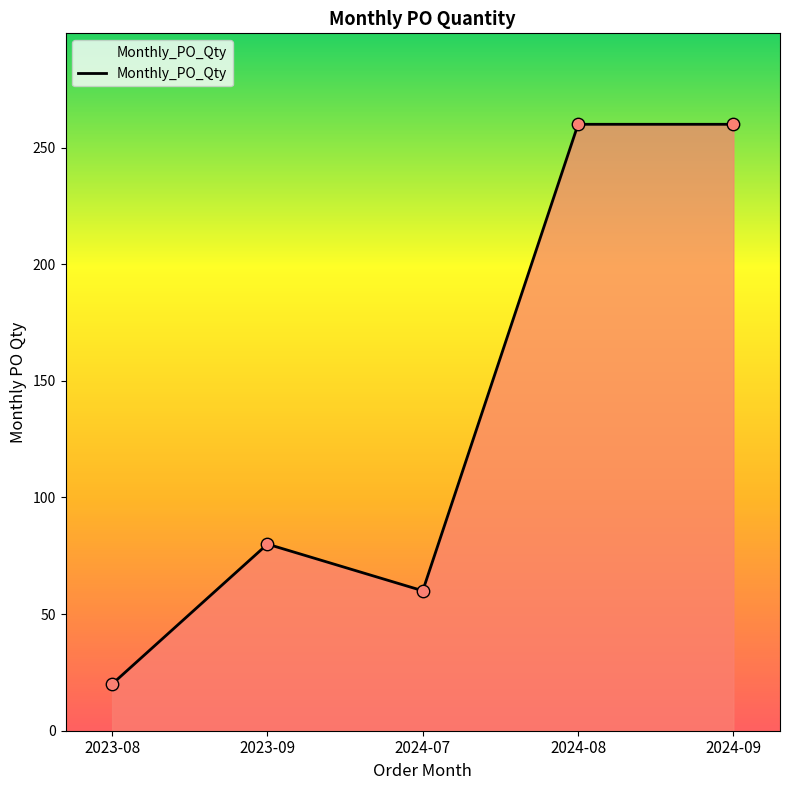

Approximately how many times larger is the value at 2024-07 compared to 2024-08?

0.2